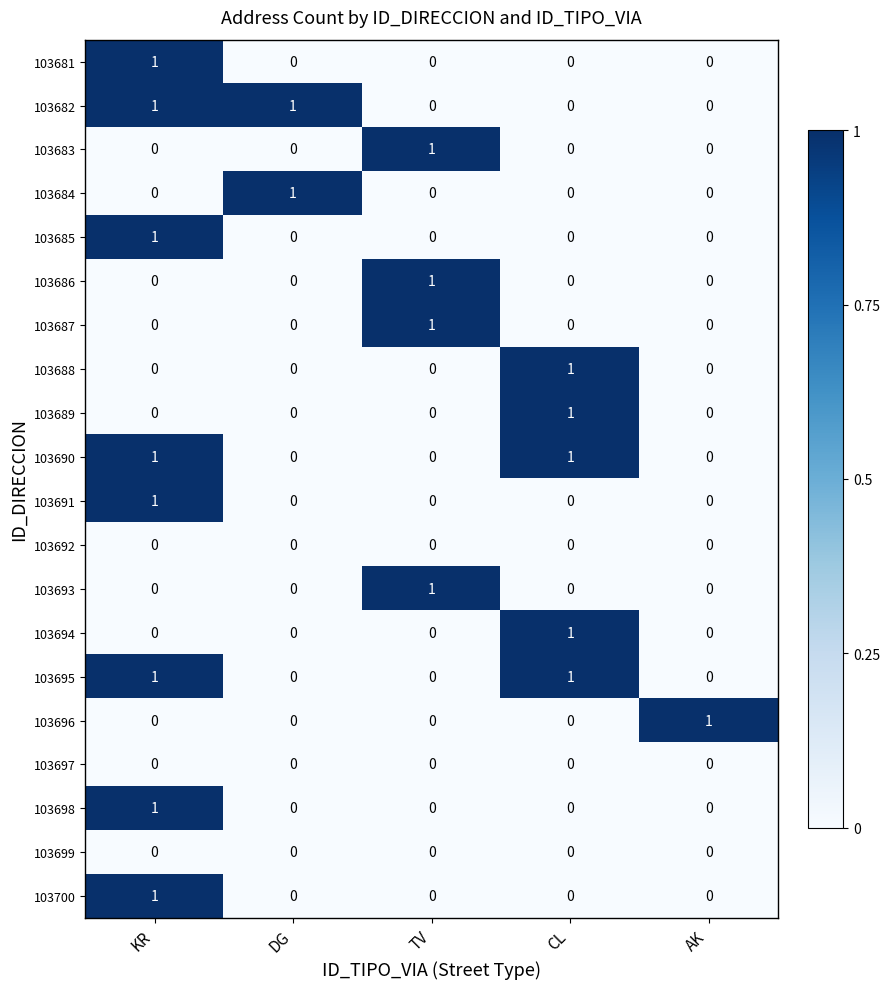

What is the maximum value shown in the chart?

1